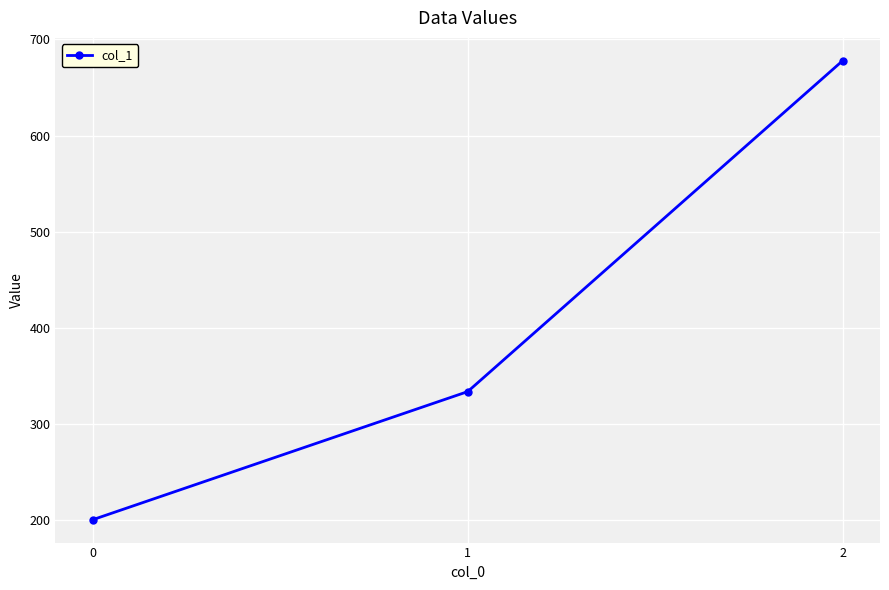

Reading right to left, what are all the values shown in this chart?

2=677.8	1=333.3	0=200.0